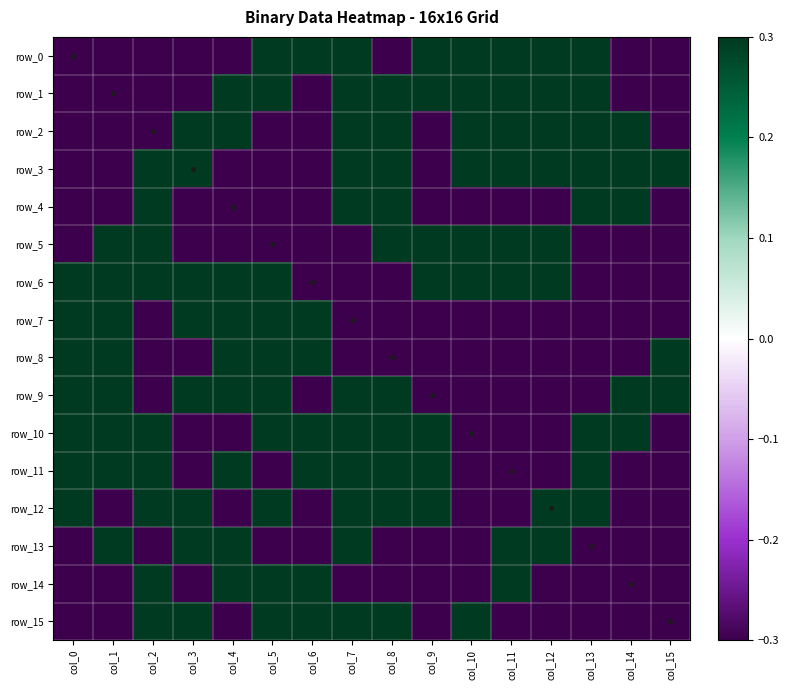

At col_12, list the series in order from smallest to largest.

row_4, row_7, row_8, row_9, row_10, row_11, row_14, row_15, row_0, row_1, row_2, row_3, row_5, row_6, row_12, row_13